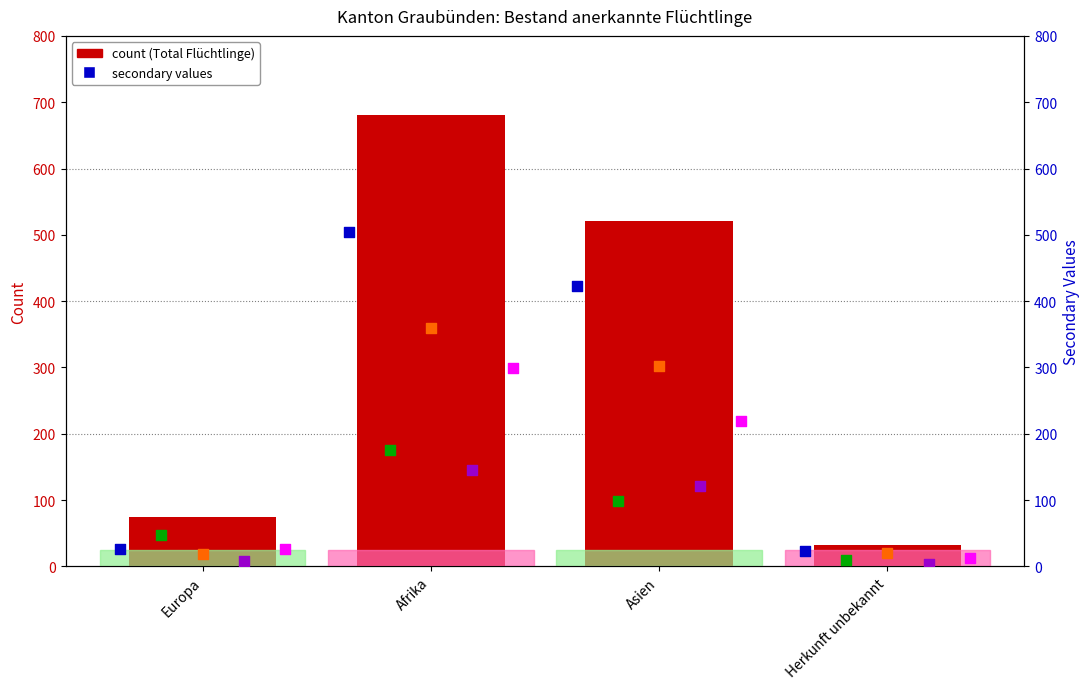

Which series contains the highest Y value?

Total anerkannte Flüchtlinge mit Asyl